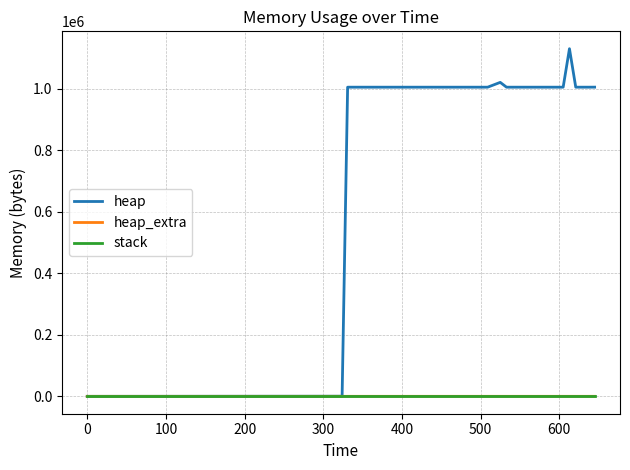

Which series has the largest range (max minus min)?

heap